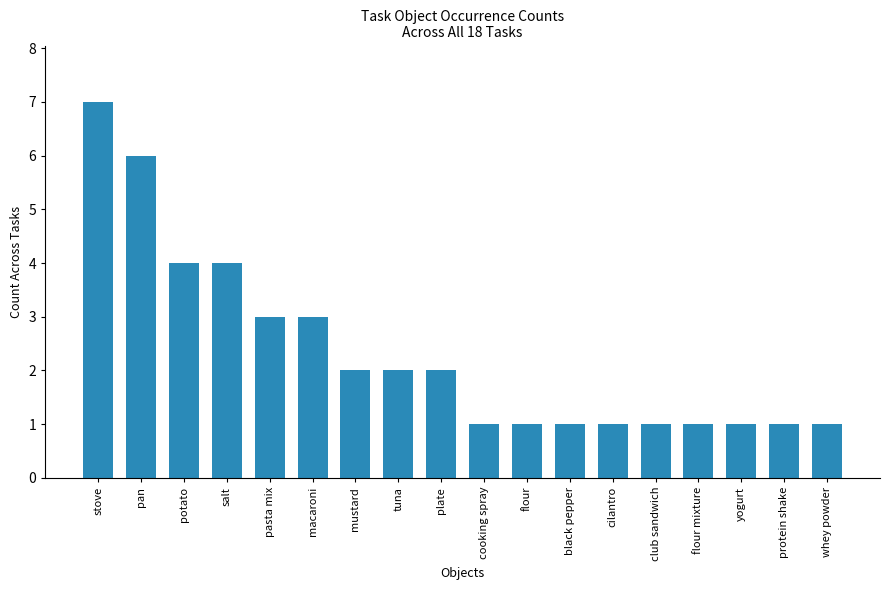

What is the maximum value shown in the chart?

7